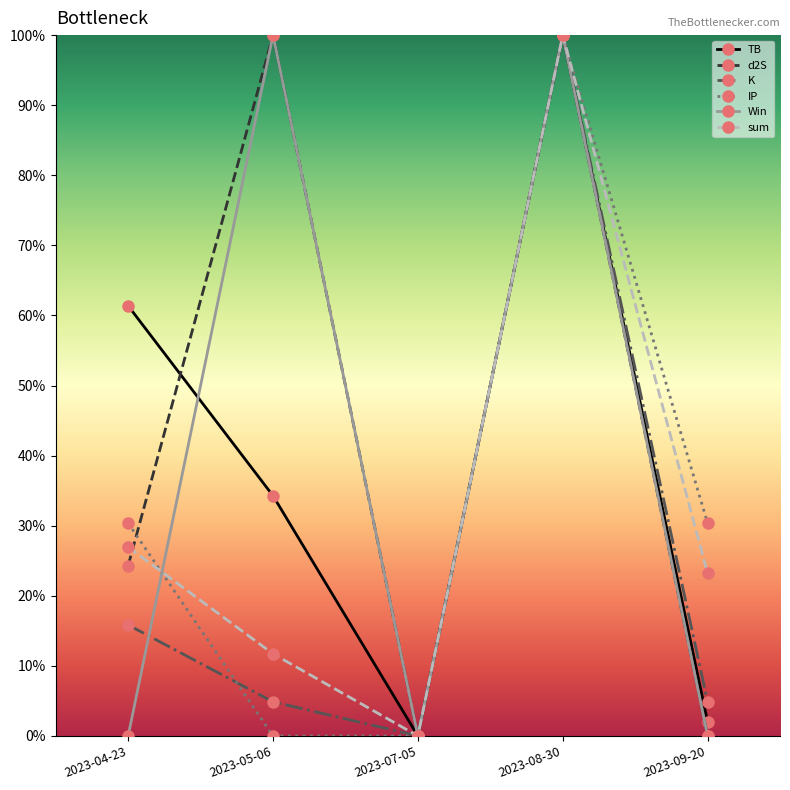

Between which two adjacent categories do TB and Win first intersect?

2023-04-23 and 2023-05-06